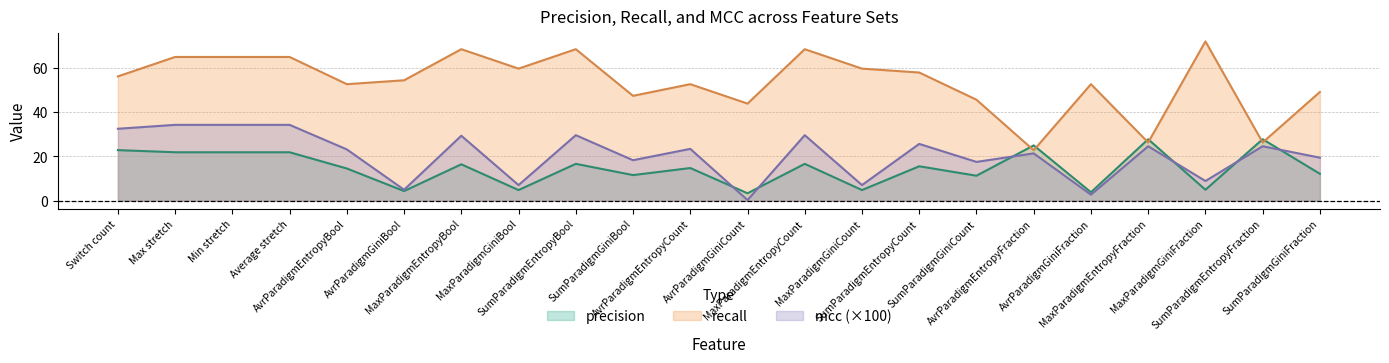

Which series has the largest total across all categories?

recall